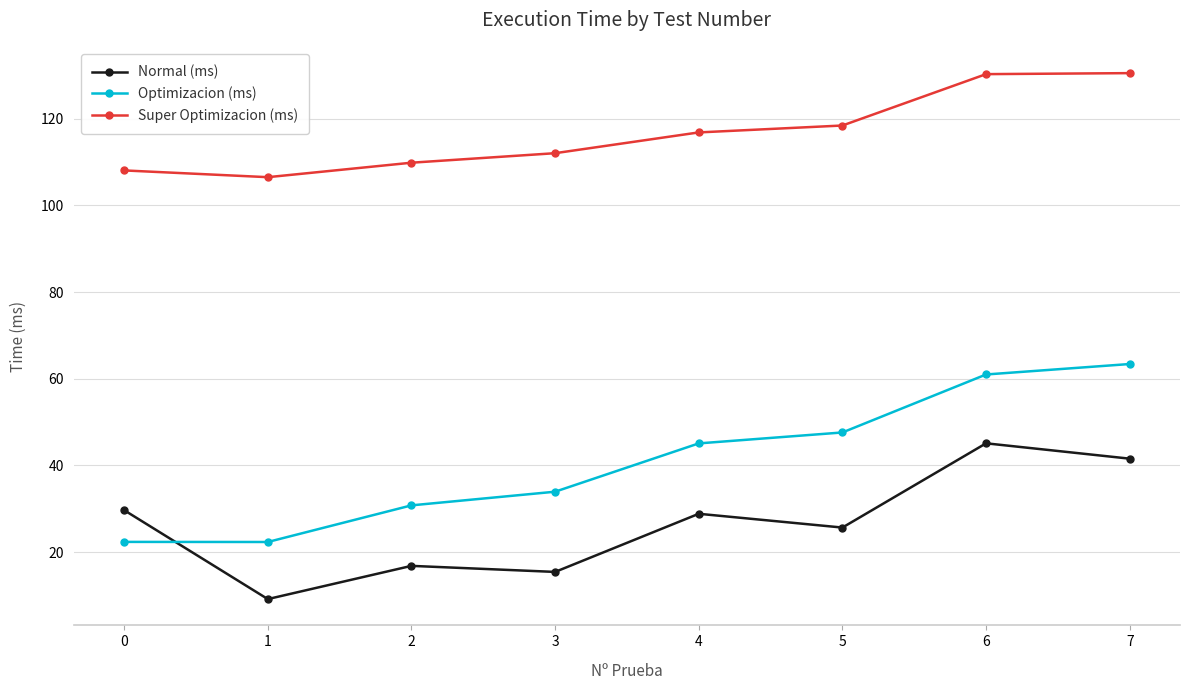

At how many categories does at least one series exceed 90?

8